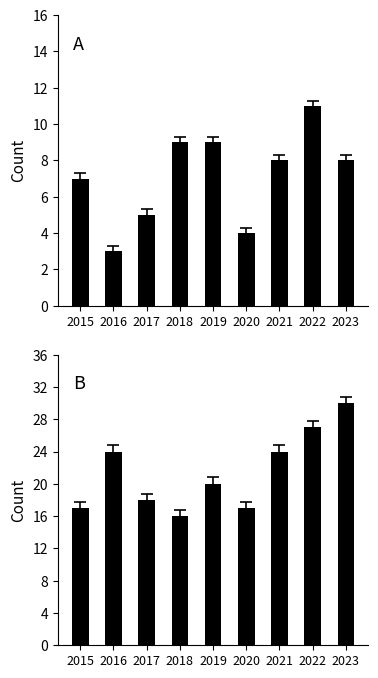

What is the highest value of the Aggravated Assault series?

11